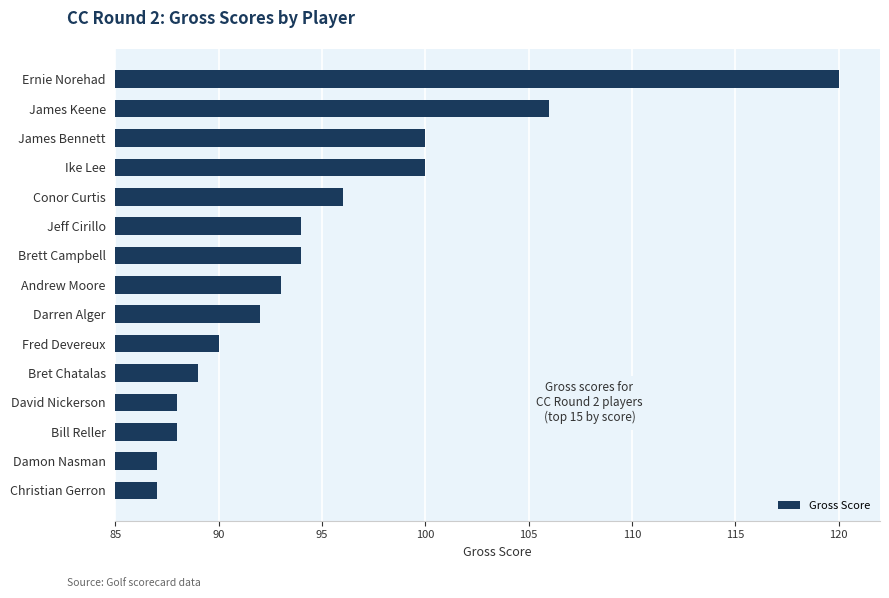

What value does the data have at Fred Devereux?

90